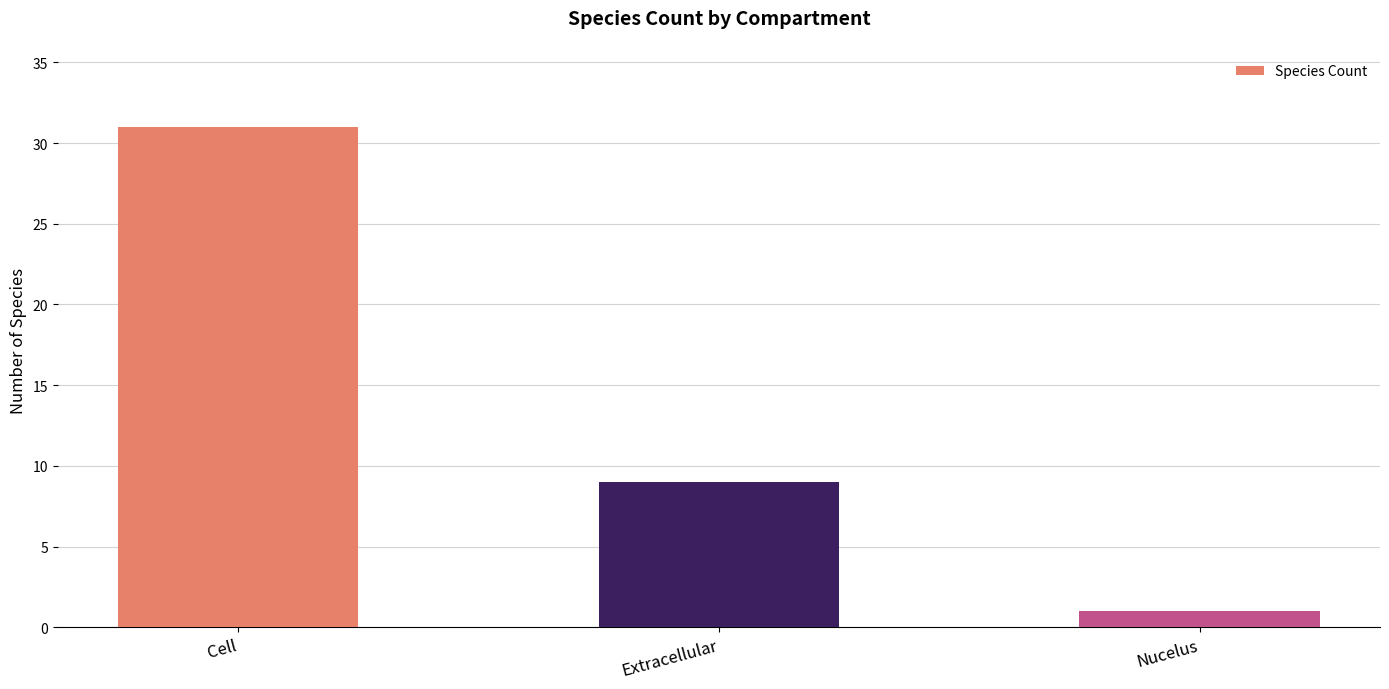

Where does the data first go above 9?

Cell